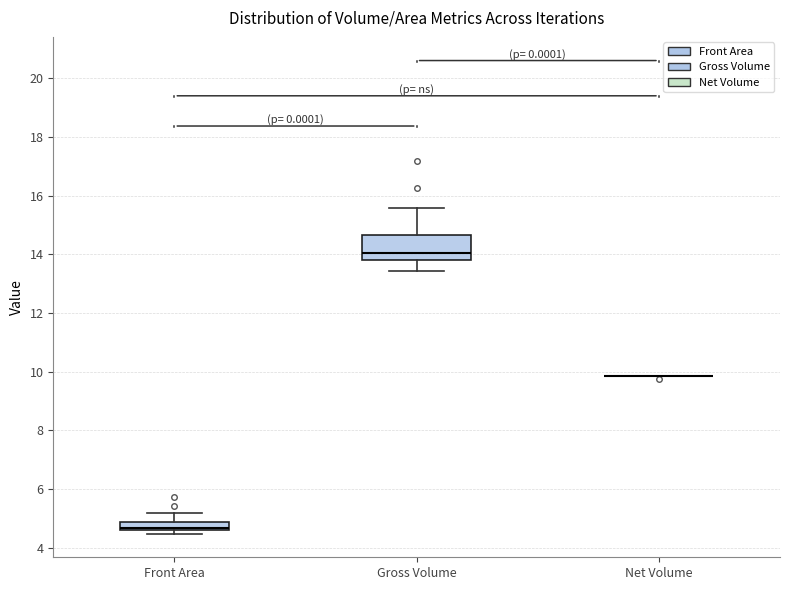

Comparing the boxes themselves (not the whiskers), which one is the tallest?

Gross Volume